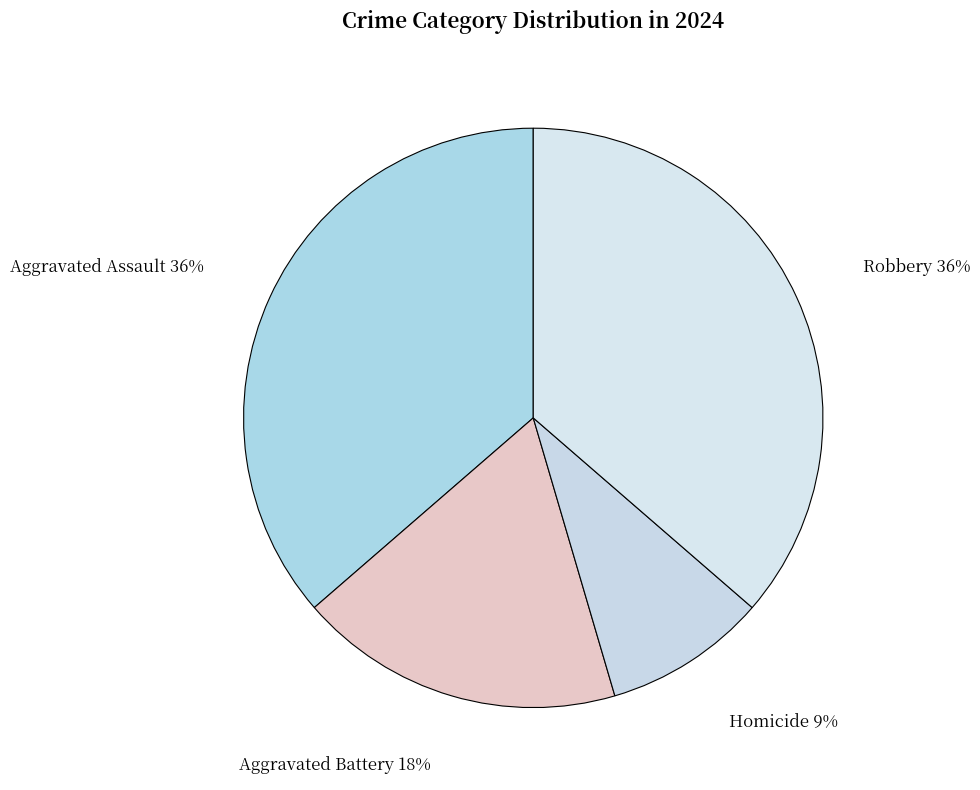

Is it true that Homicide is 9% of the pie?

True